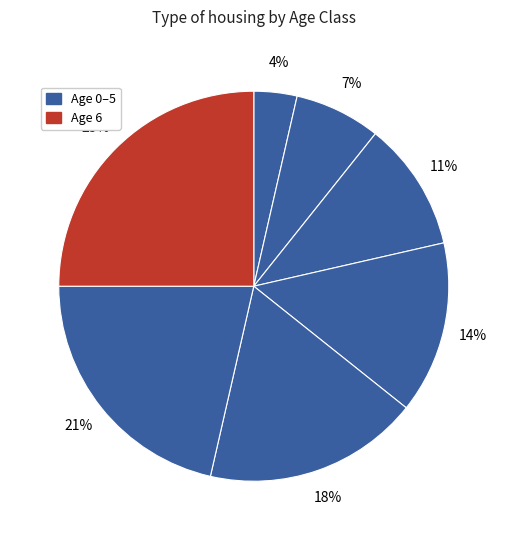

Count the number of slices in the pie.

7